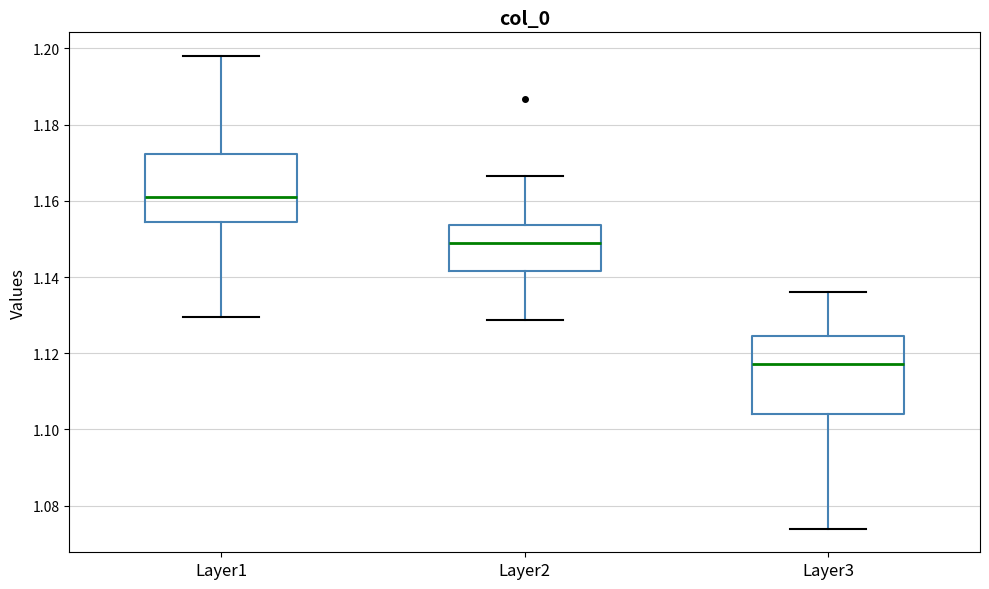

Which box's median line is the lowest?

Layer3